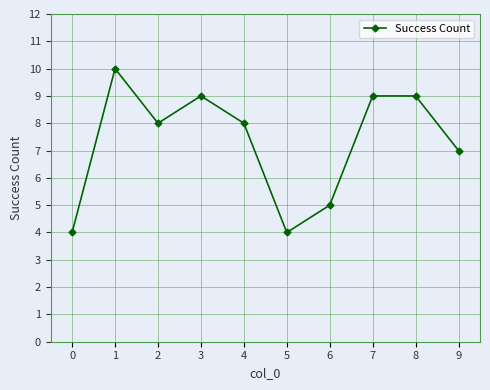

Reading left to right, what are all the values shown in this chart?

4	10	8	9	8	4	5	9	9	7